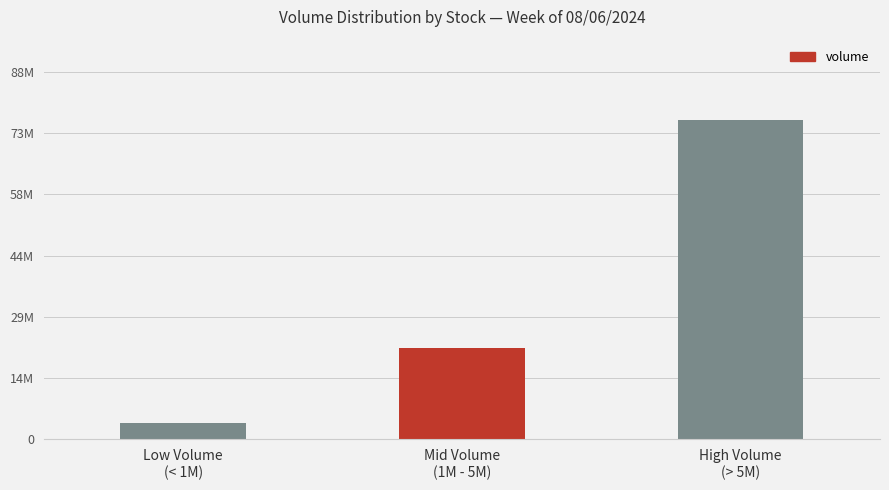

Rank the categories by value from highest to lowest.

High Volume
(> 5M), Mid Volume
(1M - 5M), Low Volume
(< 1M)